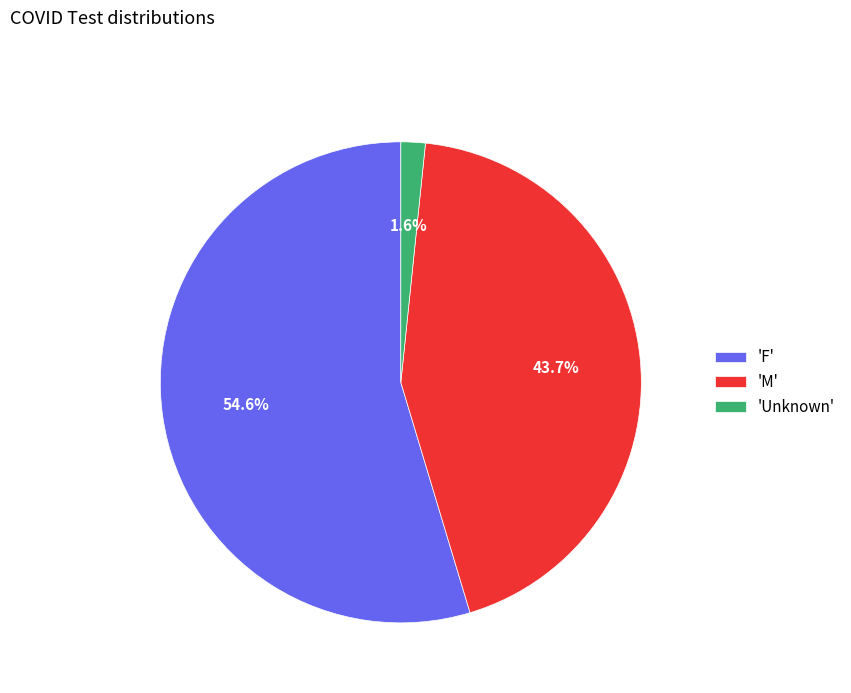

Approximately how many times larger is the value at 'M' compared to 'F'?

0.8